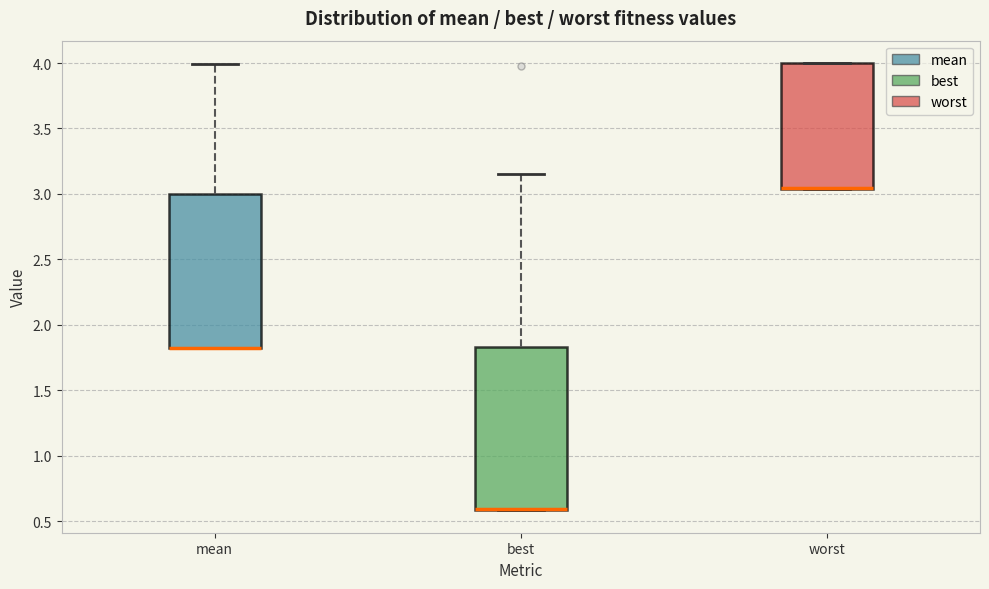

Which box is the tallest, from its lower edge to its upper edge?

best